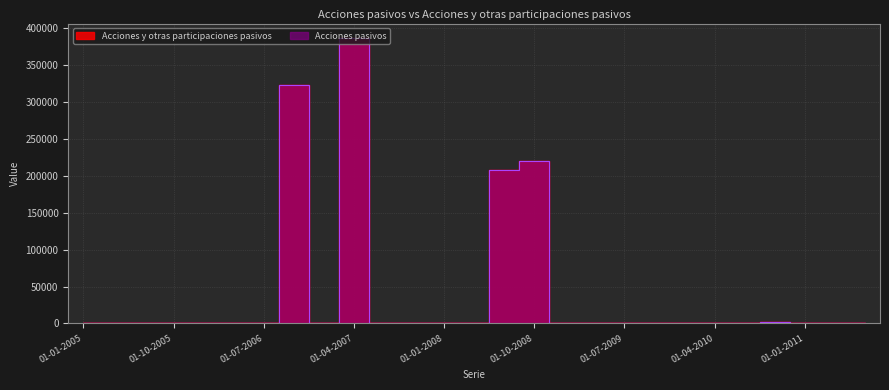

At which label is Acciones pasivos closest to 193344?

01-07-2008